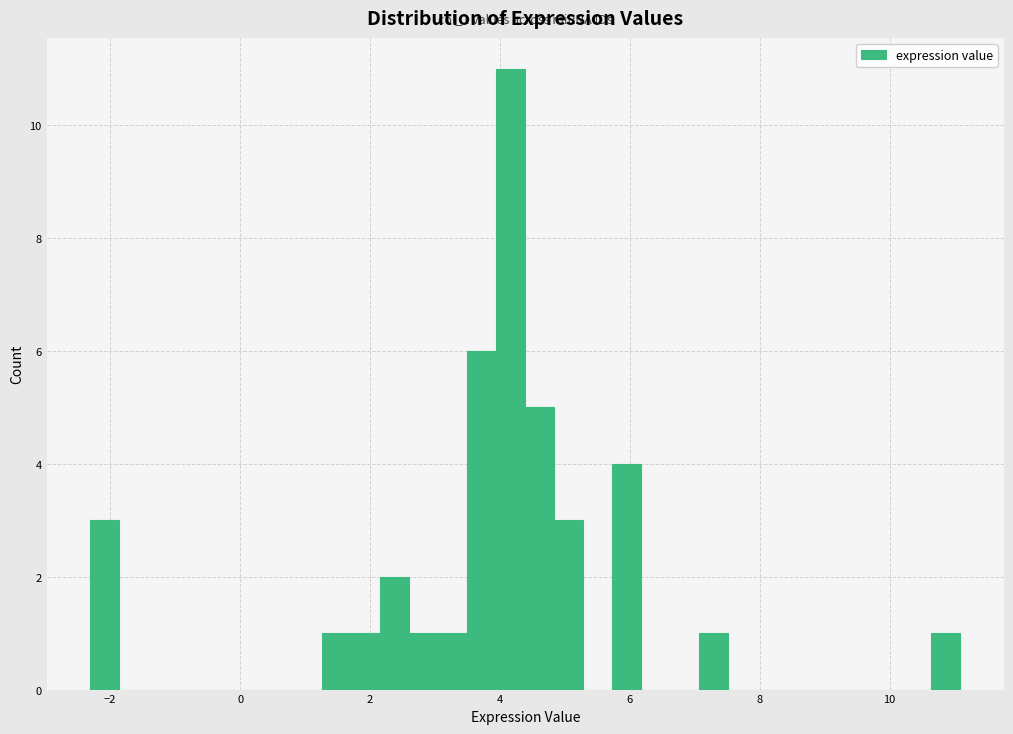

Around what value on the x-axis is the tallest bar? Give the approximate position of its centre, as read against the axis.

4.2